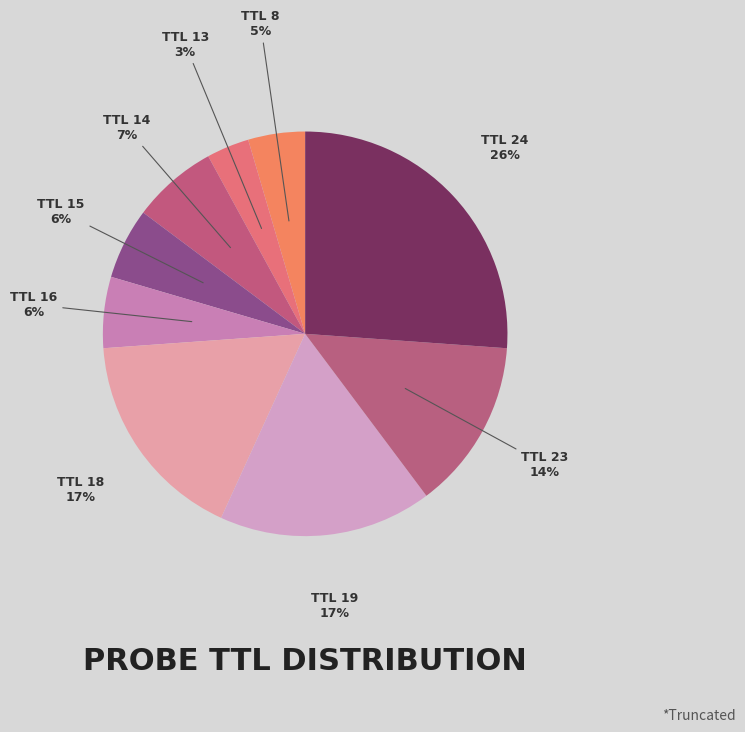

How many segments does this pie chart have?

9